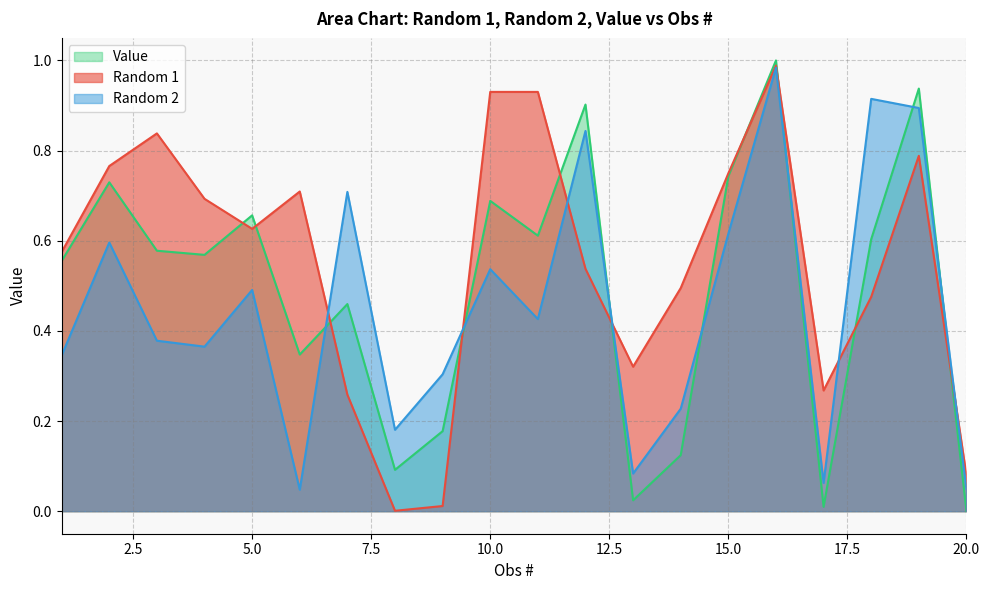

List the series in order of their overall mean, lowest first.

Random 2, Value, Random 1